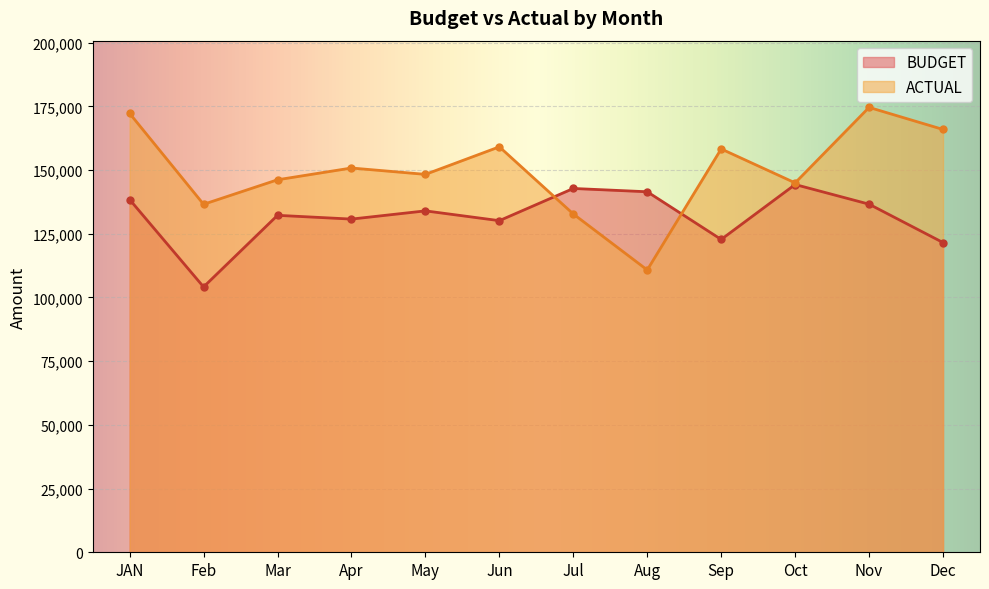

Rank the series at Nov from lowest to highest value.

BUDGET, ACTUAL